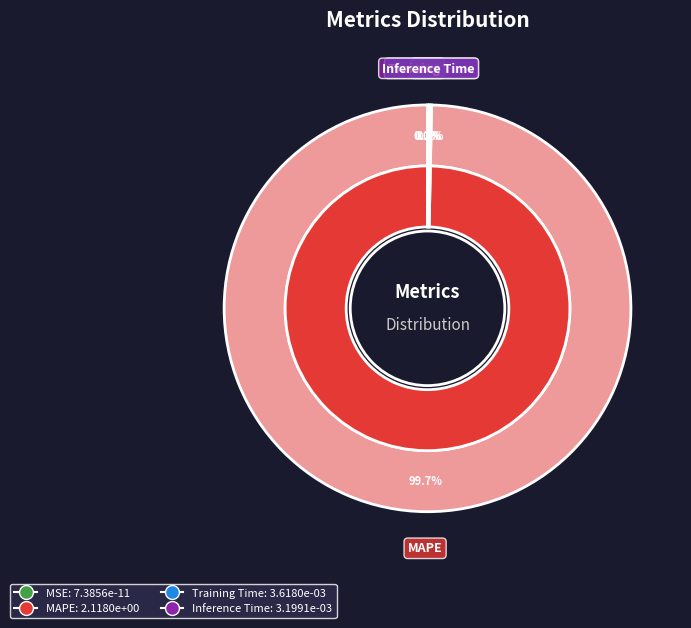

How many segments does this pie chart have?

4